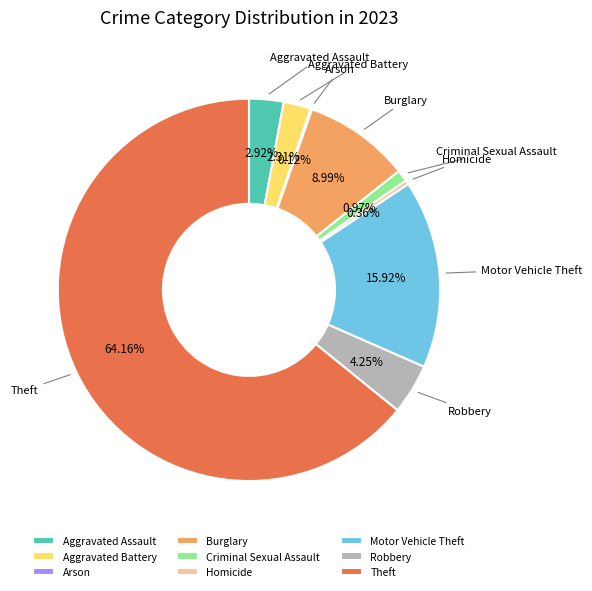

Does Theft represent more than half of the total?

Yes